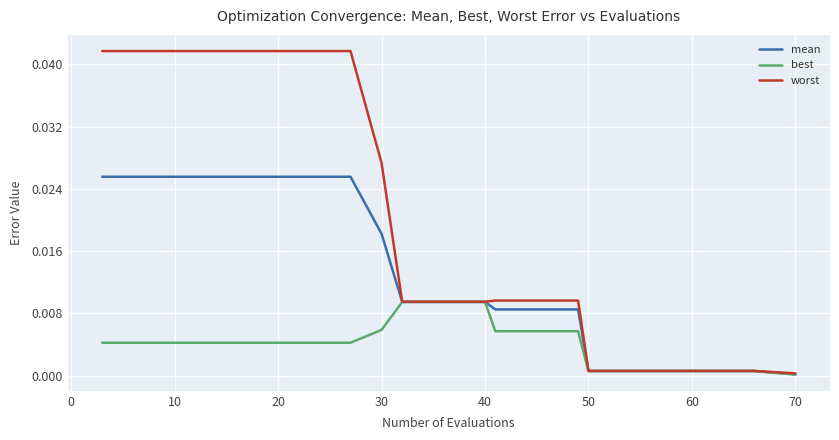

Does the chart display data point markers on the line(s)?

No